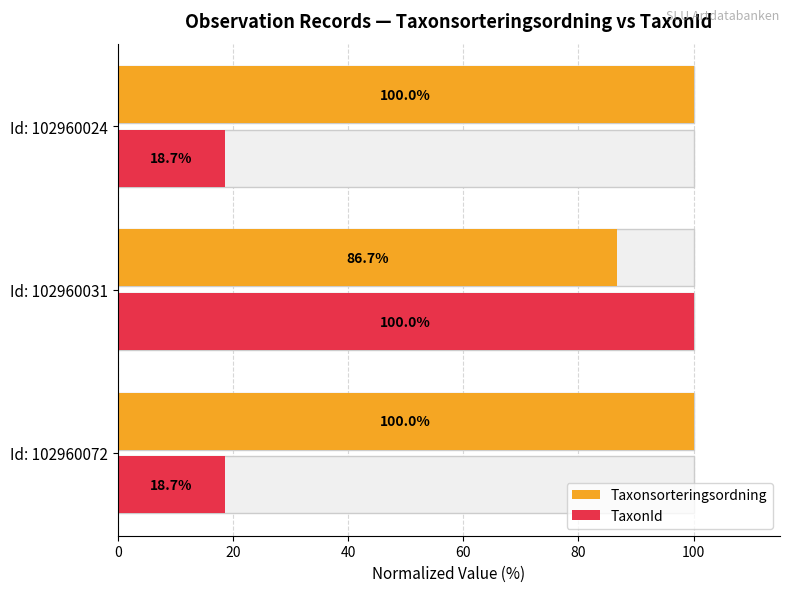

At how many categories does at least one series exceed 60?

3